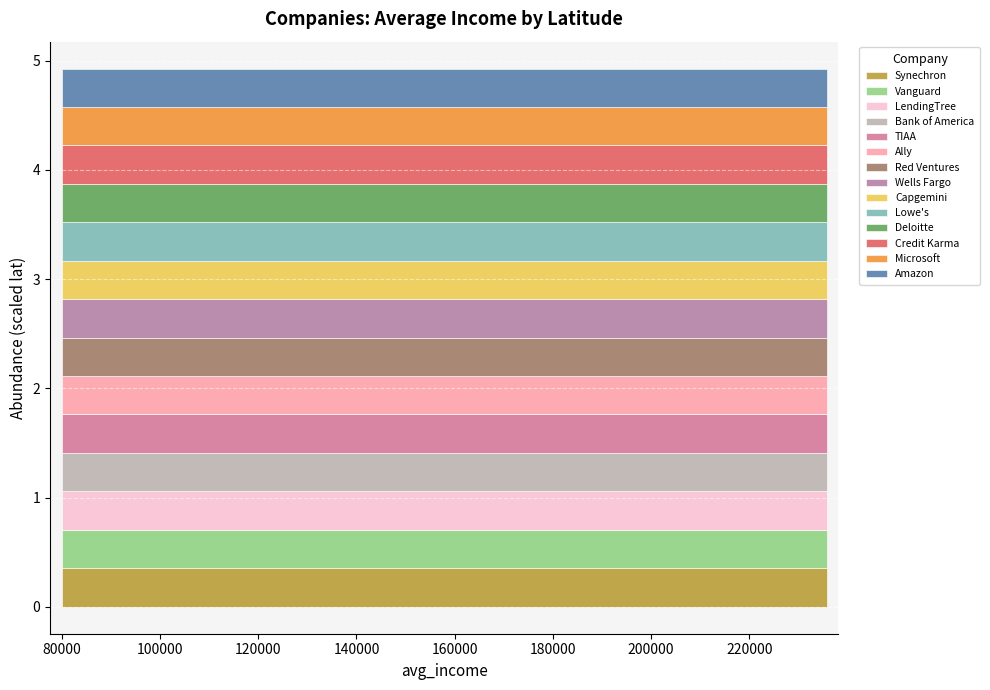

What is the maximum value shown in the chart?

235800